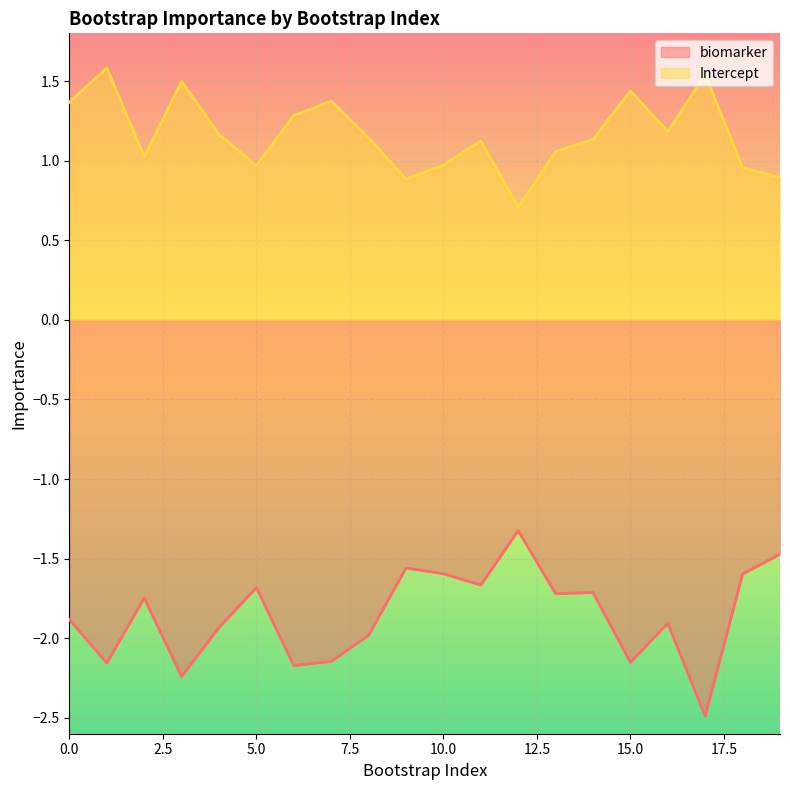

What is the sum of all biomarker values?

-37.1